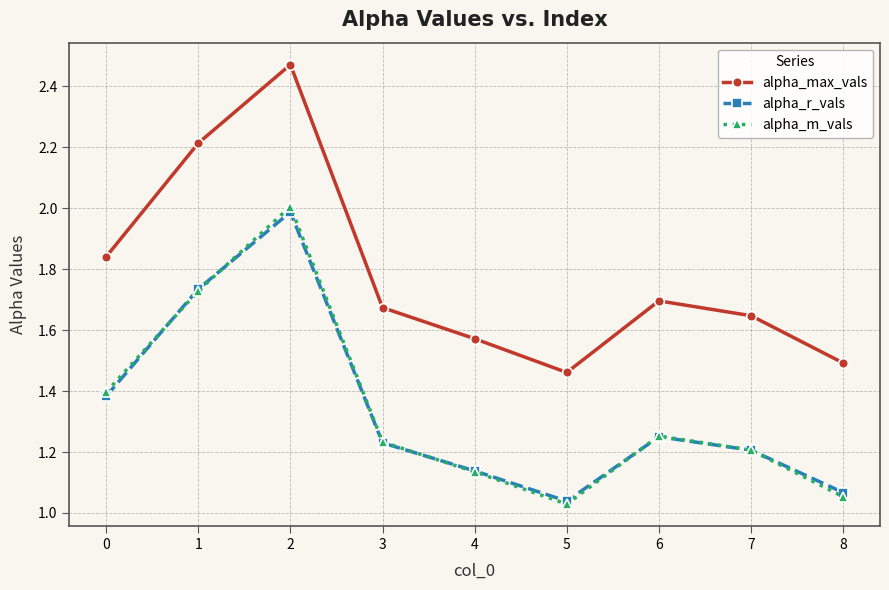

The alpha_m_vals series shows 1.8 at 8. True or false?

False